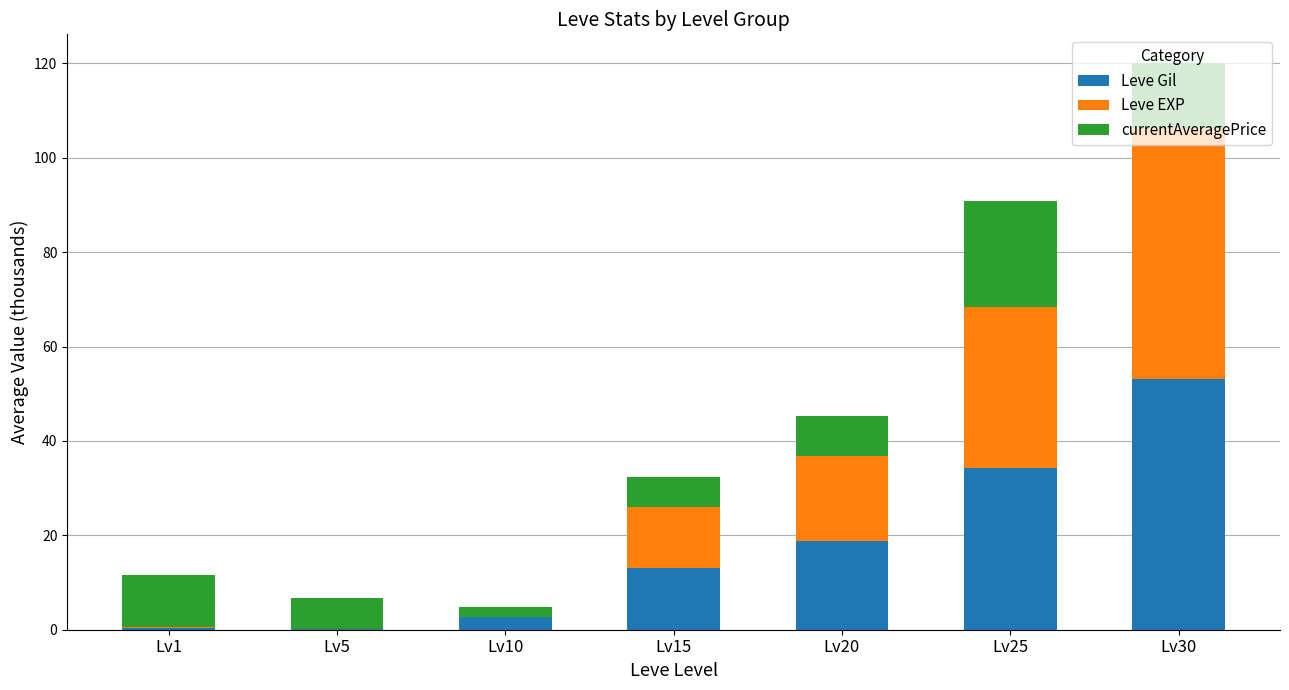

At which category is the sum across all series the highest?

Lv30